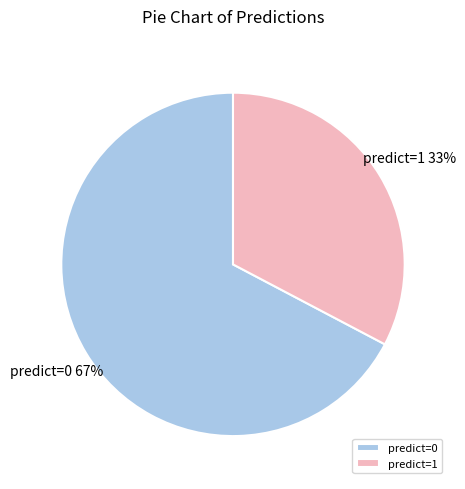

True or false: predict=1 accounts for 41% of the total.

False